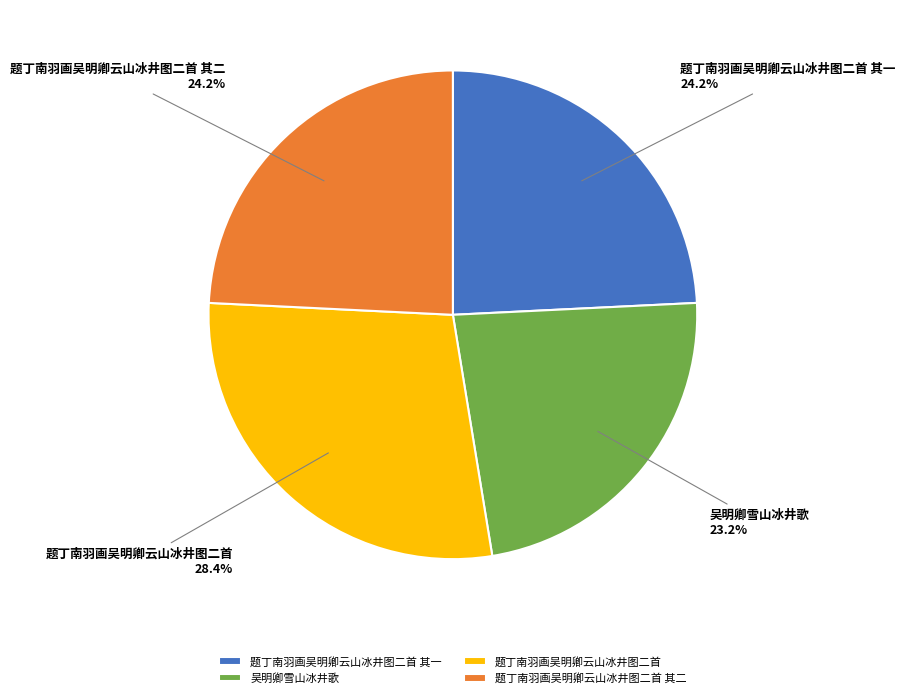

Does 题丁南羽画吴明卿云山冰井图二首 account for over 50% of the chart?

No